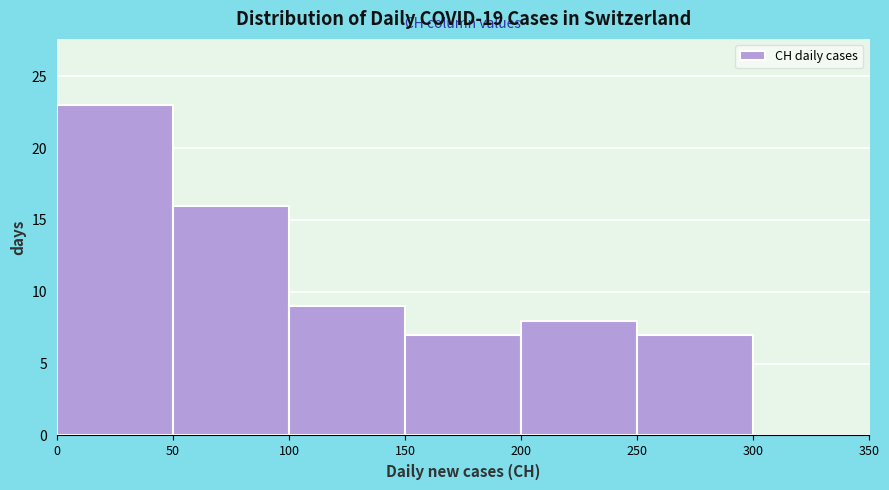

Which range on the x-axis has the tallest bar?

0 to 50